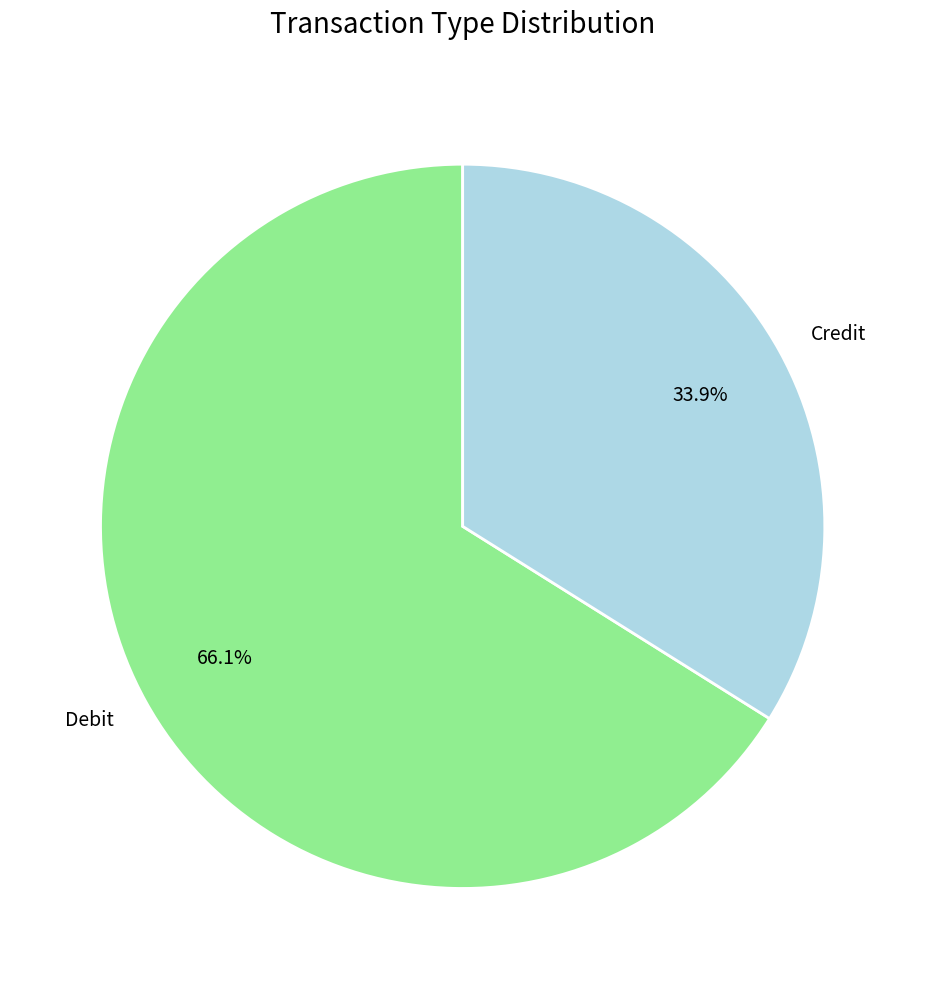

Between Debit and Credit, which is larger?

Debit